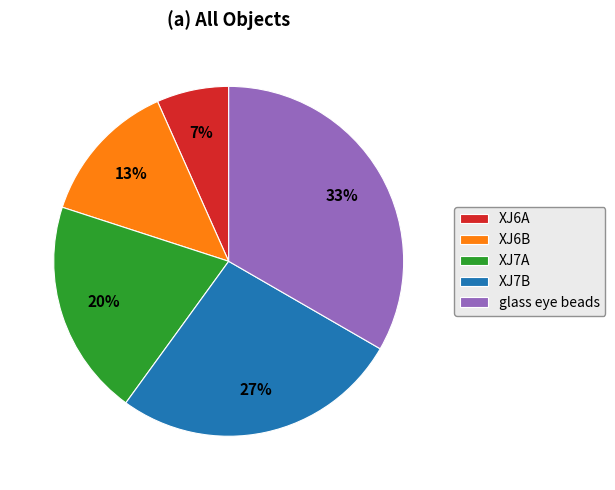

What is the ratio of the value at XJ7B to the value at glass eye beads?

0.8